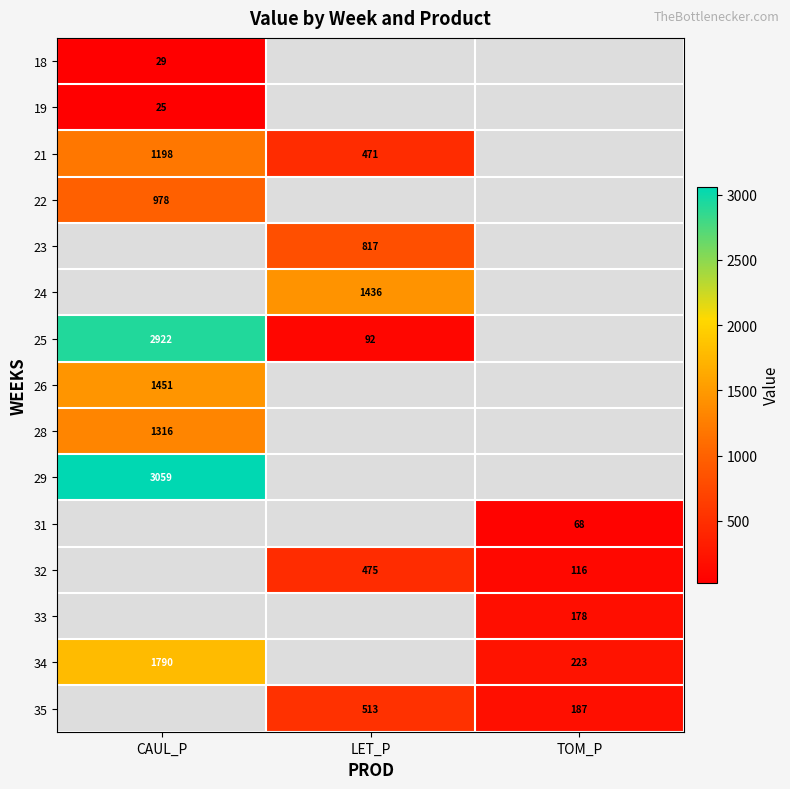

Which label corresponds to the largest value in the chart?

CAUL_P